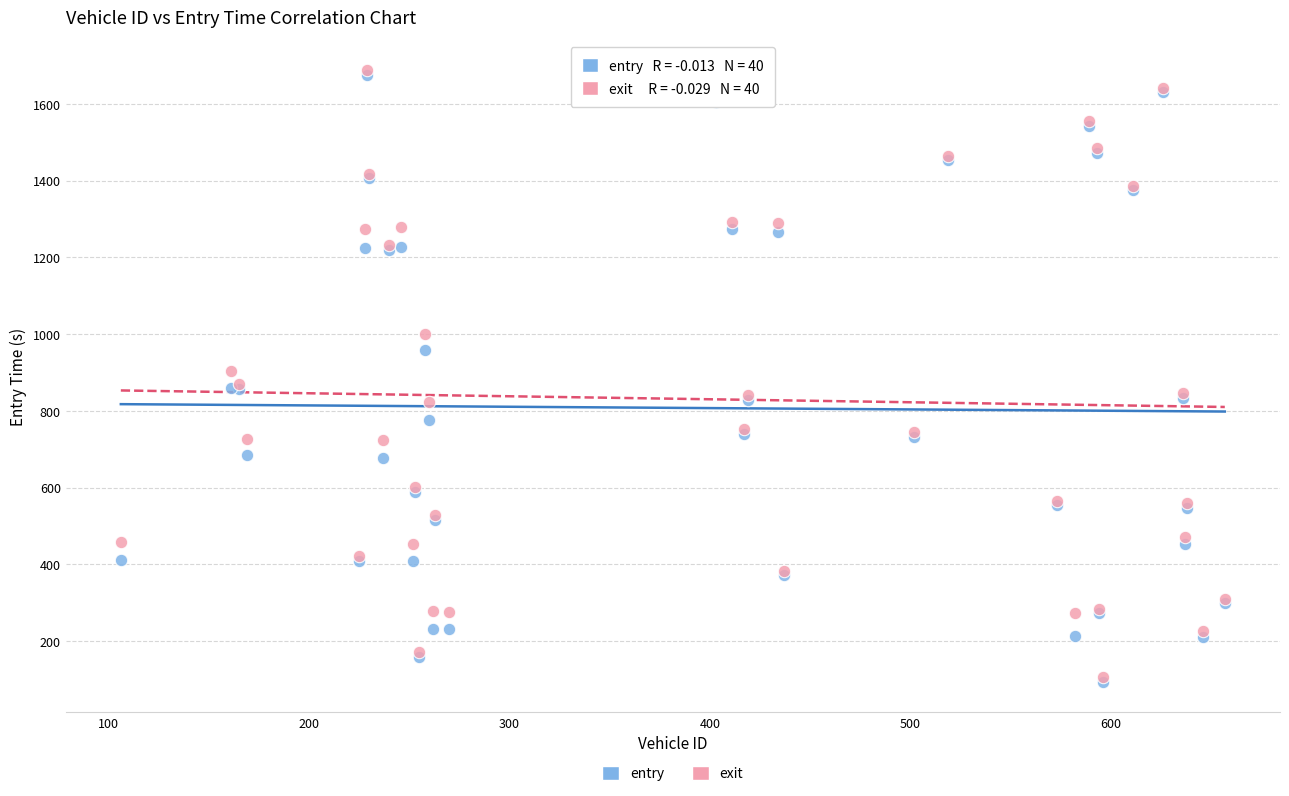

What are all the series names shown in the legend?

entry, exit